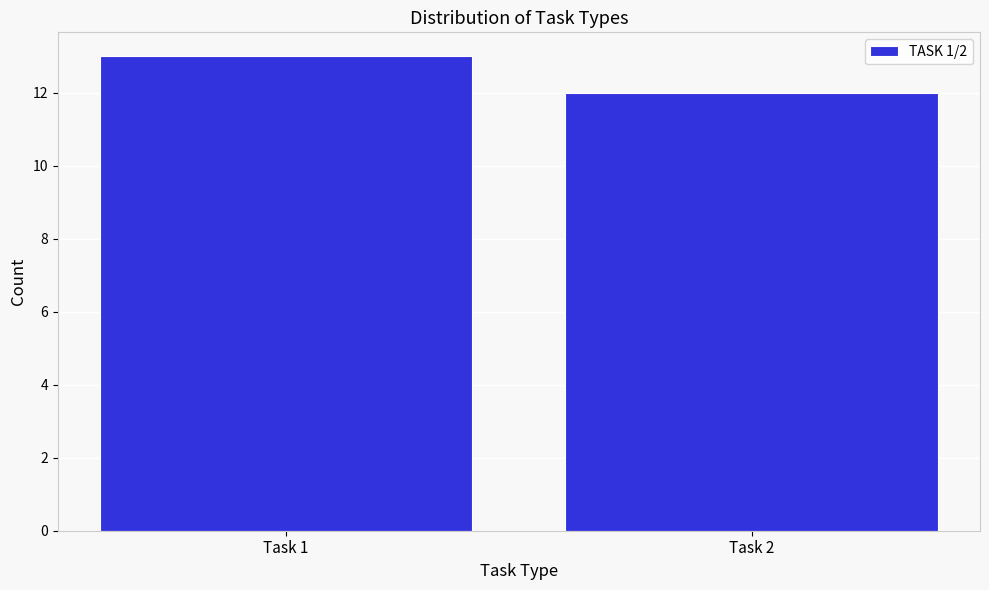

Reading left to right, what are all the values shown in this chart?

13	12